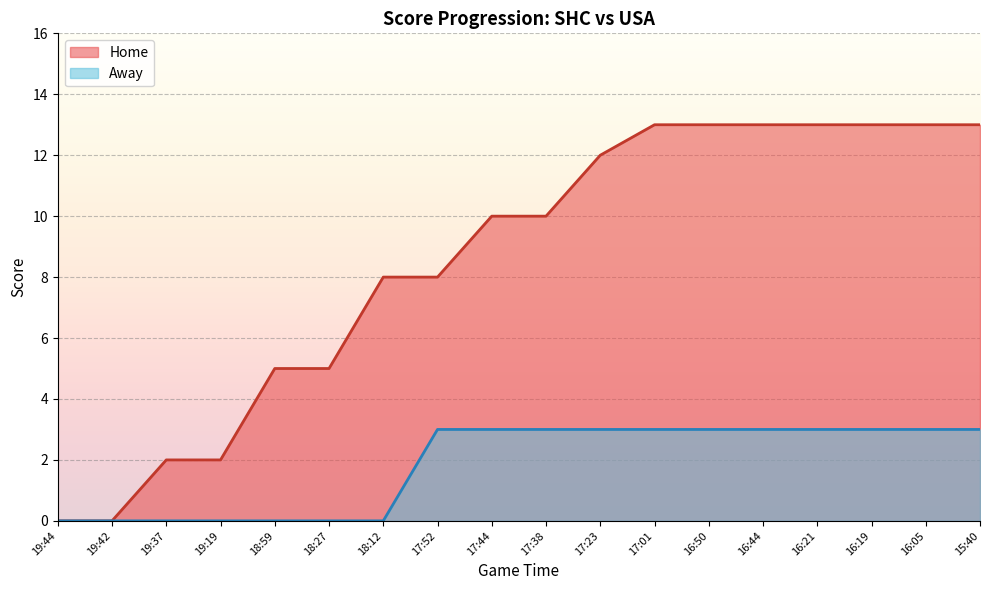

What is the value of the Away point at the 16th from the left?

3